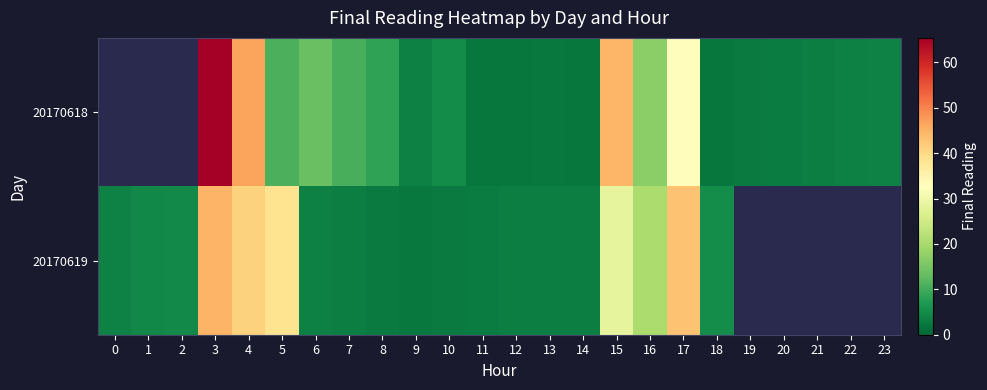

What is the difference between the maximum and minimum values in the 20170619 series?

42.2